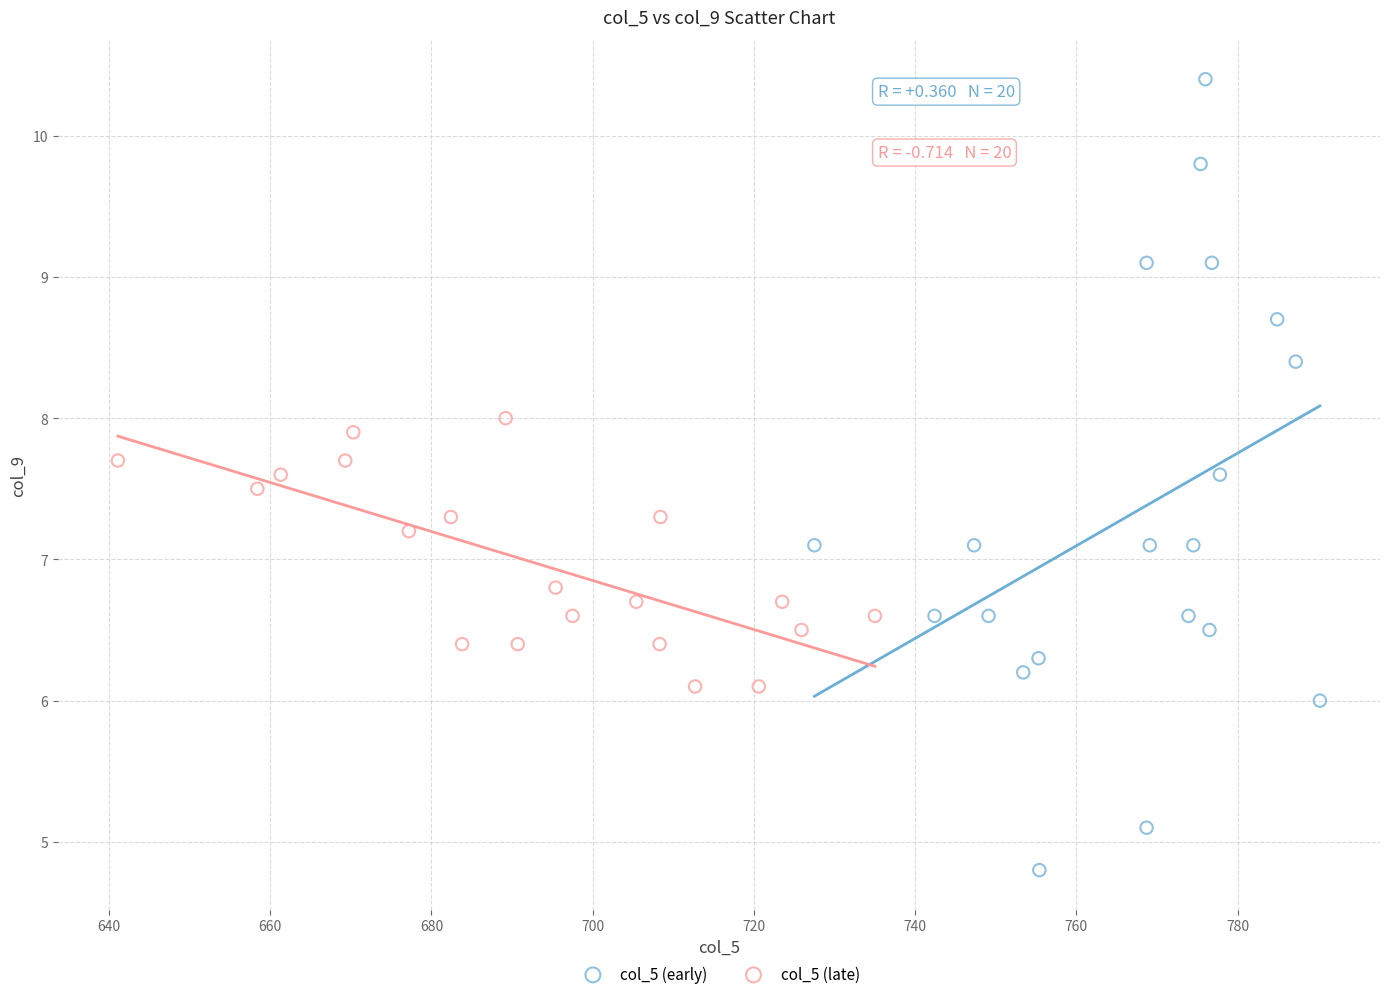

Which series contains the highest Y value?

col_5 (early)